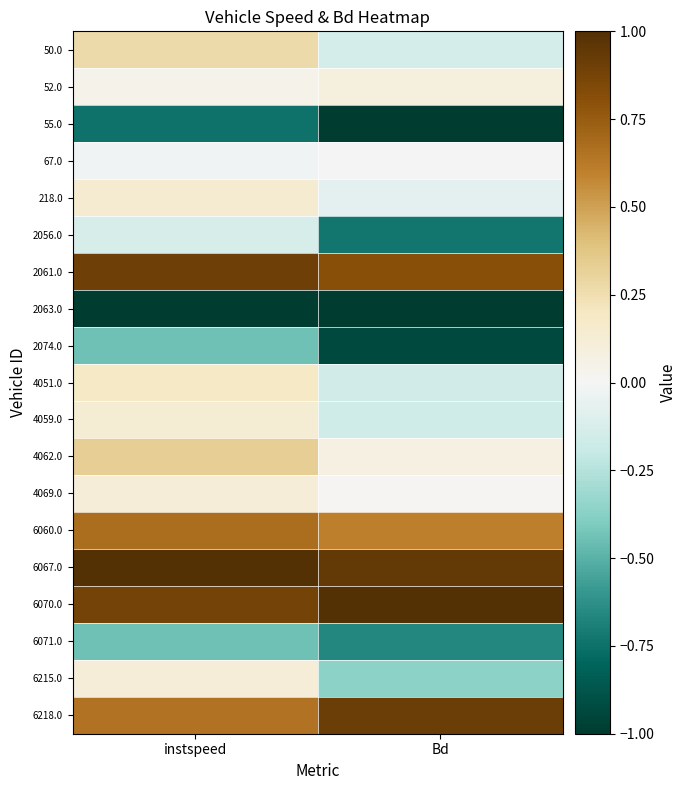

Which label corresponds to the largest value in the chart?

instspeed